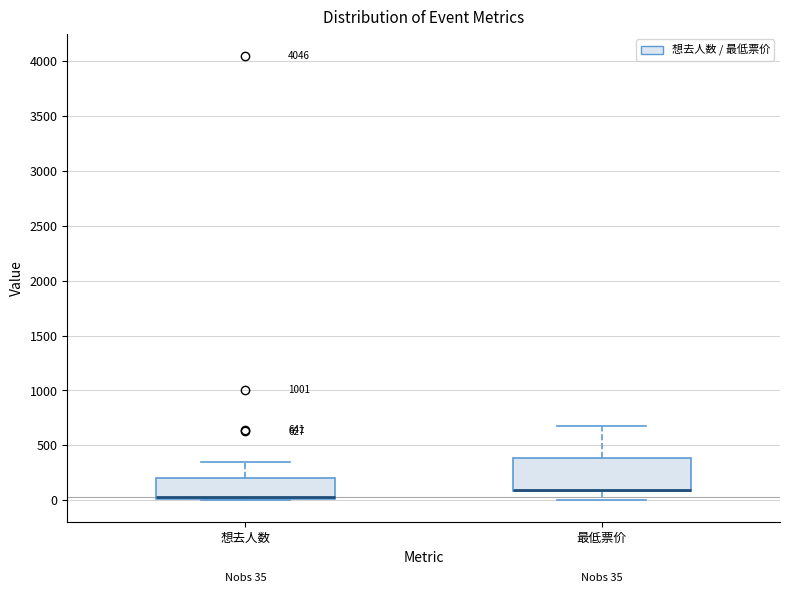

Which box is the tallest, from its lower edge to its upper edge?

最低票价